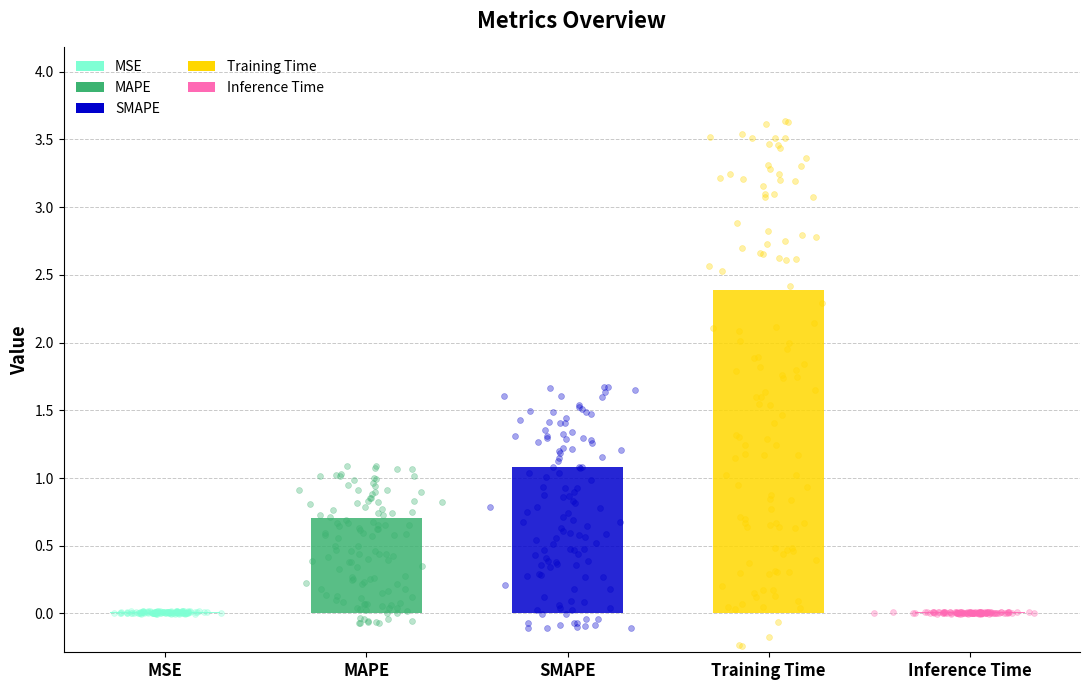

Which has a higher value, SMAPE or MAPE?

SMAPE